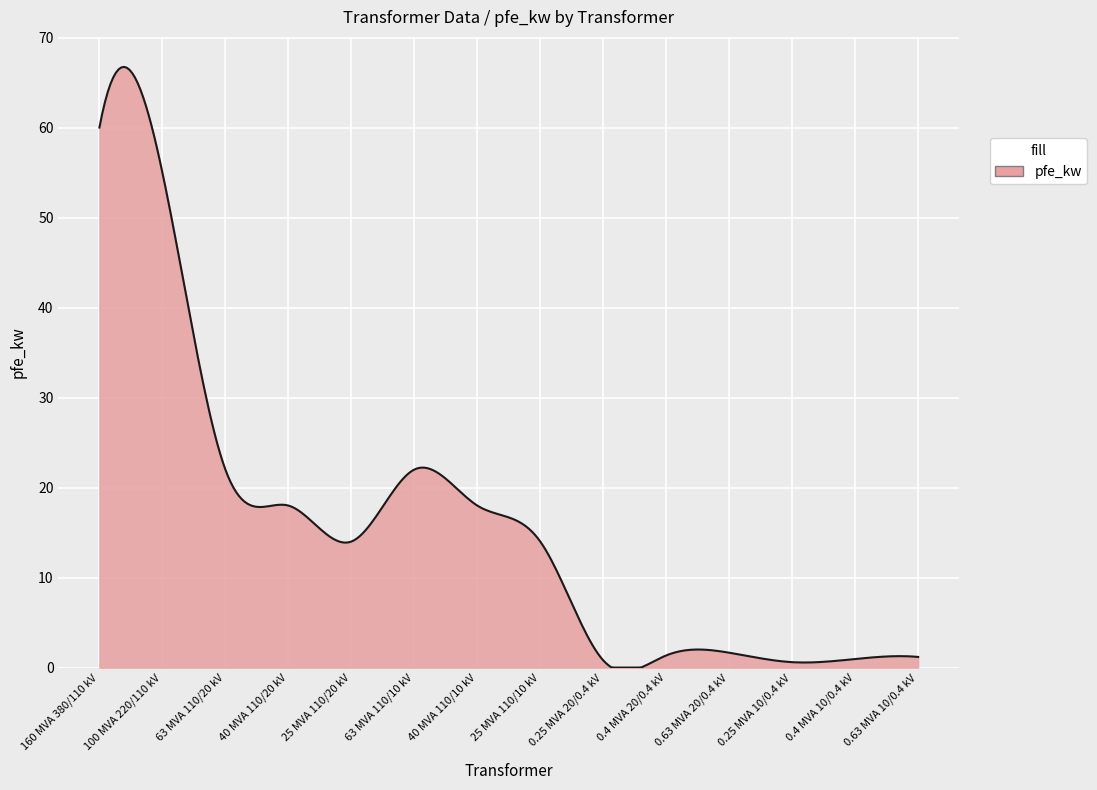

What is the maximum value shown in the chart?

66.7